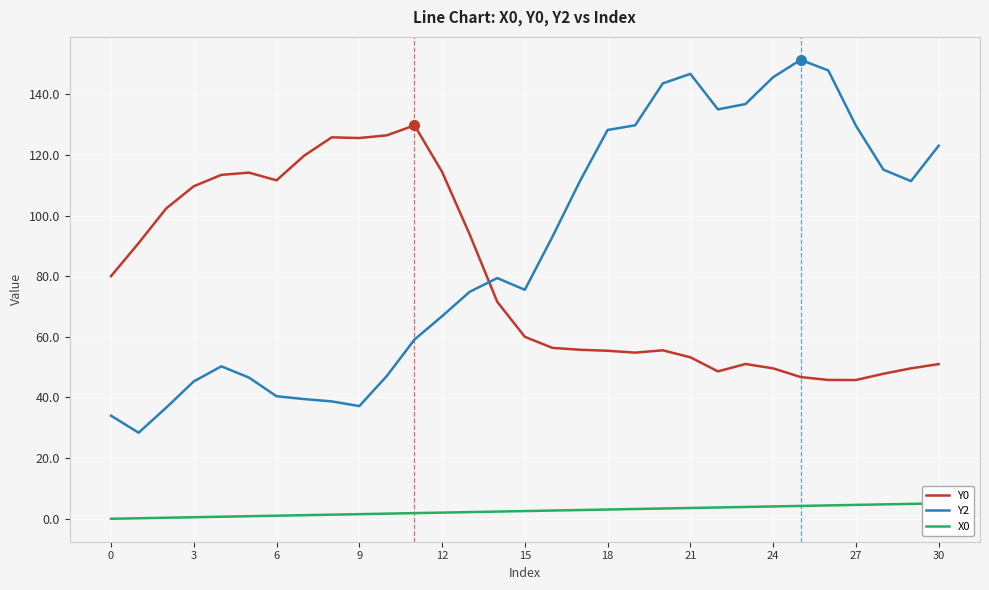

True or false: X0 and Y2 cross at least once.

False